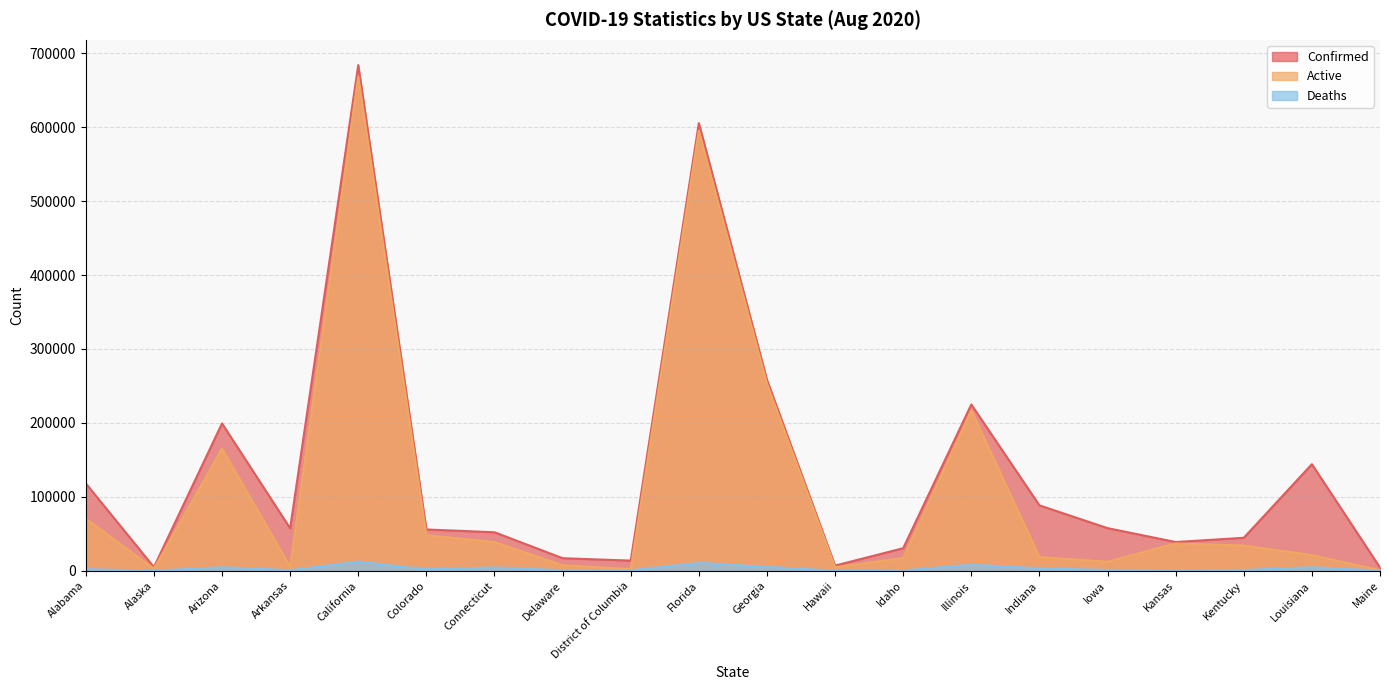

What is the label of the 7th point from the left?

Connecticut